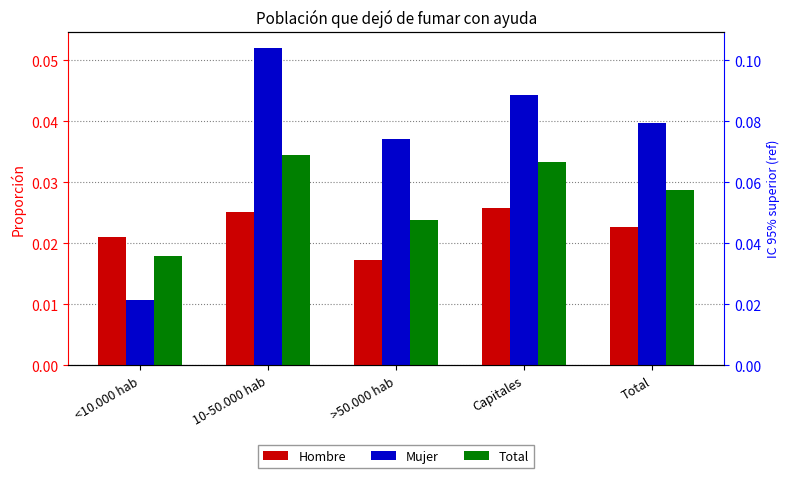

Which series has the largest range (max minus min)?

Mujer